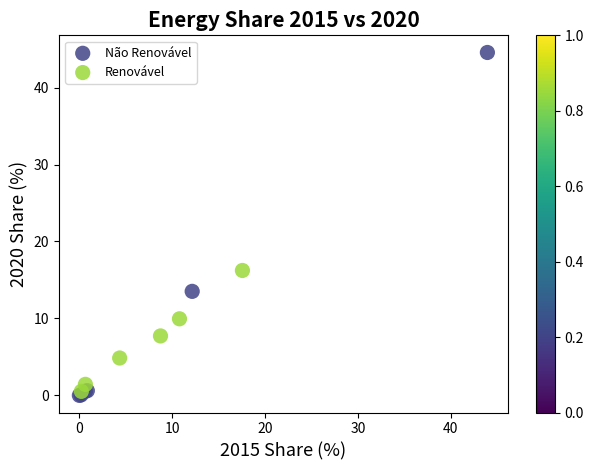

Which series reaches the maximum Y coordinate?

Não Renovável